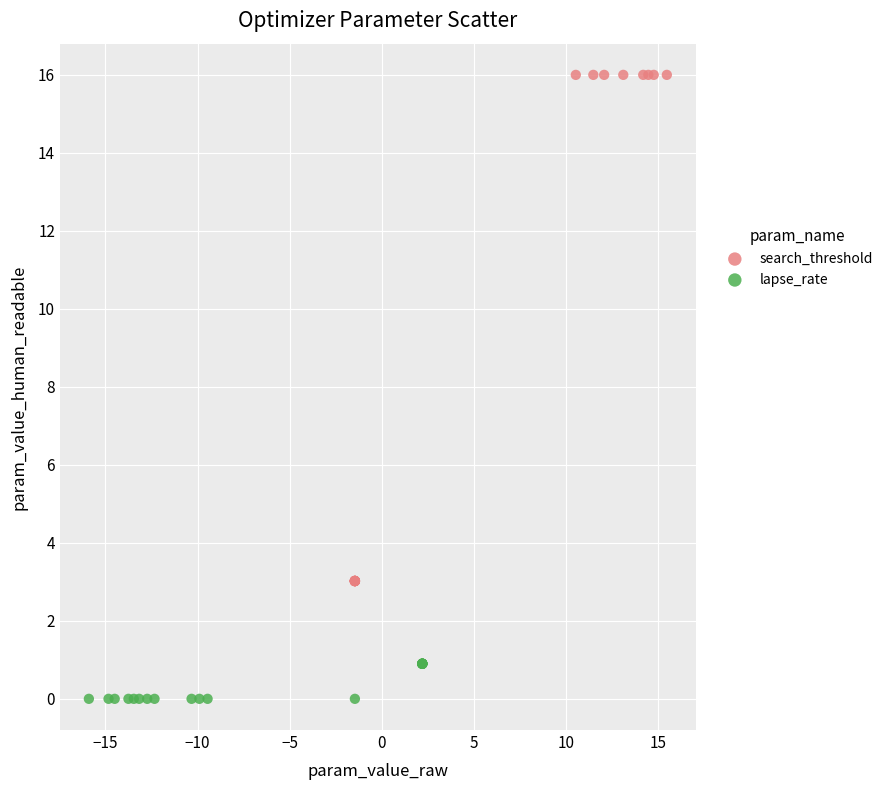

Which series reaches the maximum Y coordinate?

search_threshold